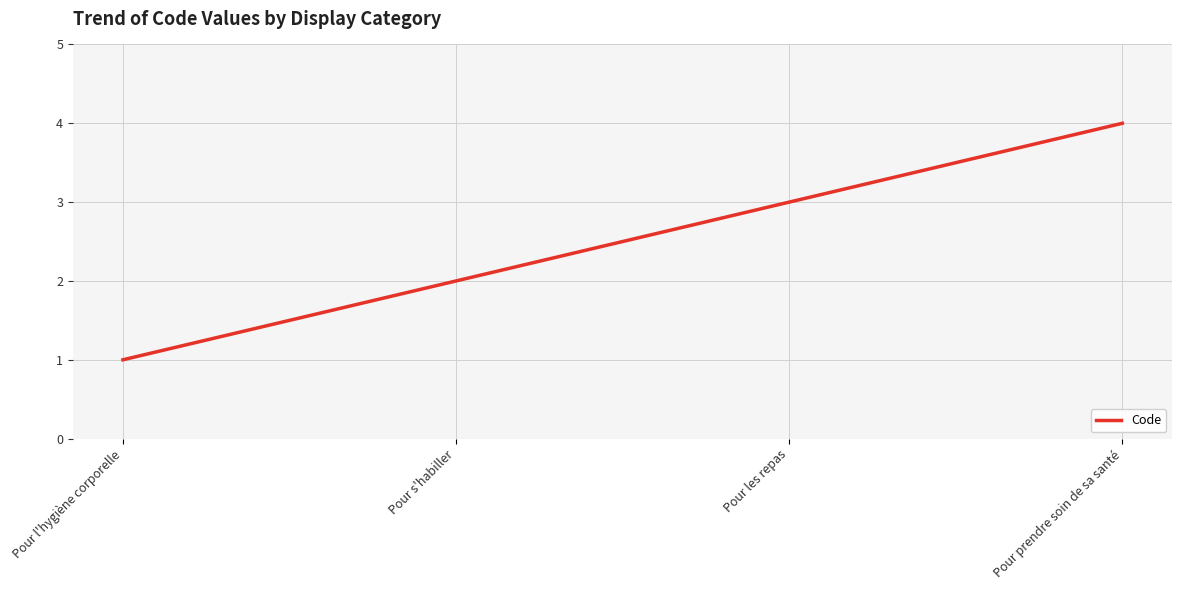

What is the difference between the maximum and minimum values?

3.0